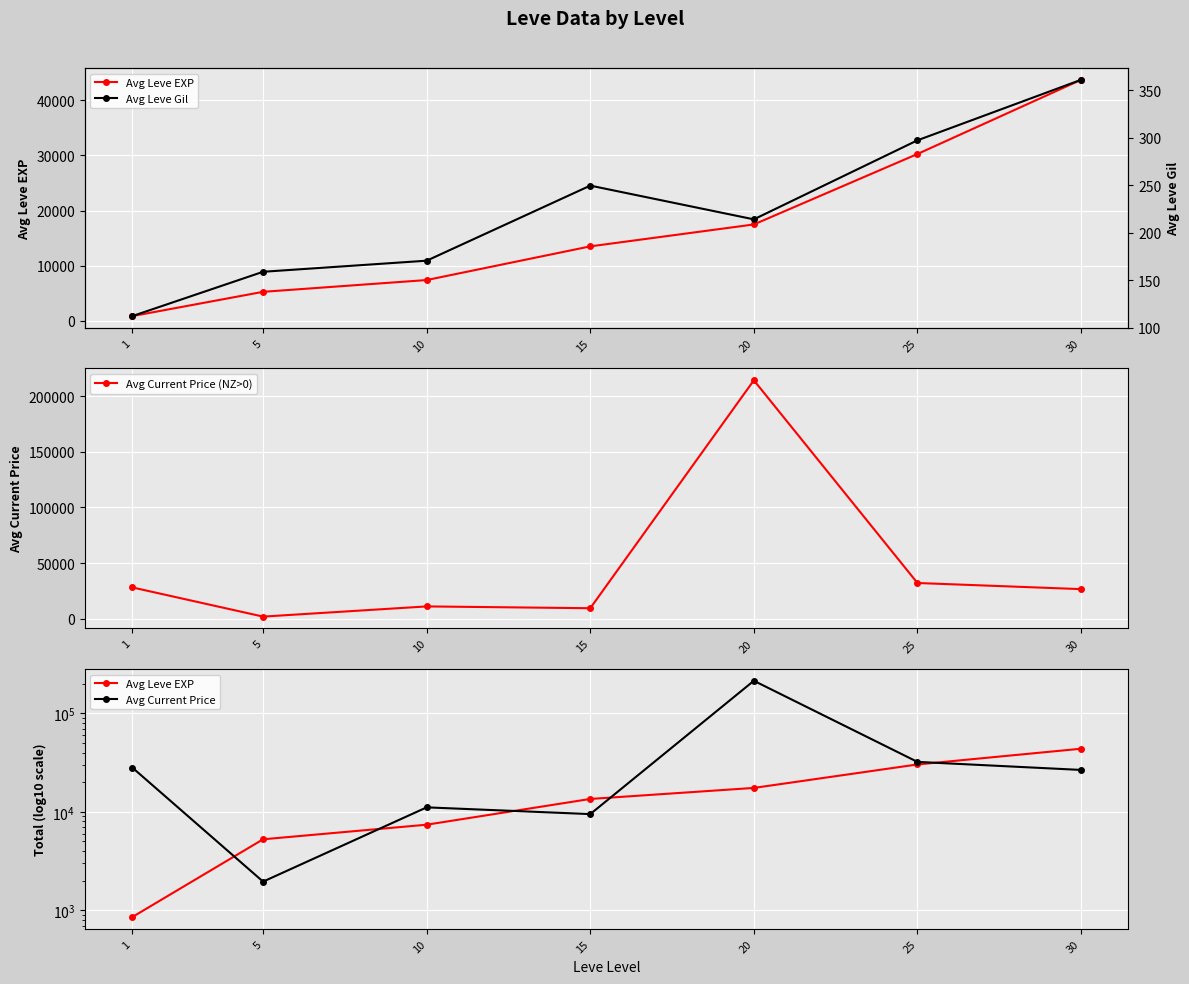

How many data points in Avg Current Price (NZ>0) are above 26628?

3